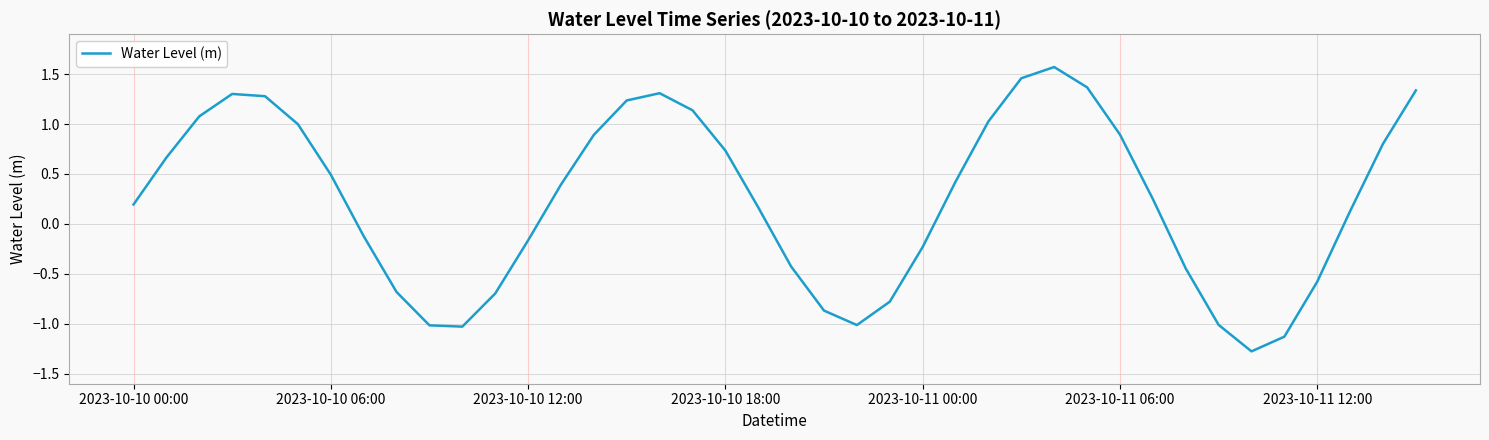

How many values are below zero?

16